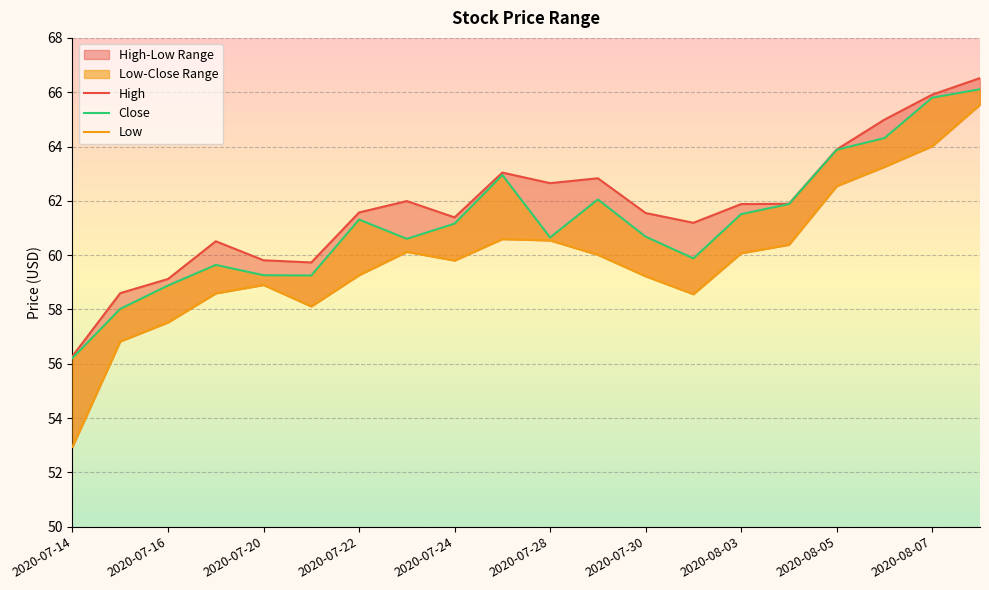

Between 2020-07-16 and 2020-07-27, which series saw the biggest shift?

Close